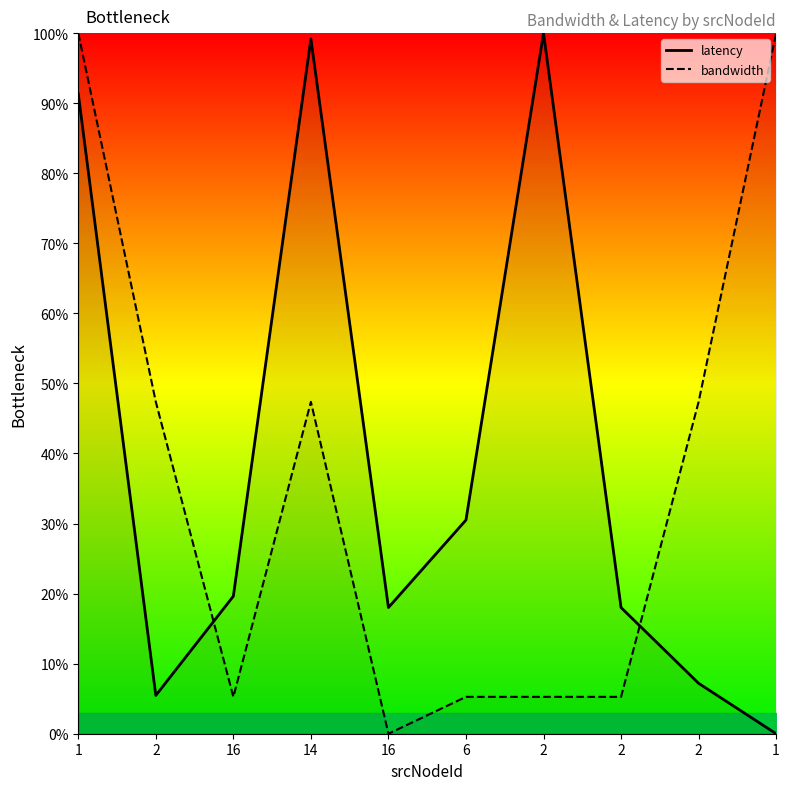

Reading right to left, extract all data points from this chart.

latency: 1=0.0	2=7.2	2=18.0	2=100.0	6=30.5	16=18.0	14=99.2	16=19.6	2=5.5	1=91.3
bandwidth: 1=100.0	2=47.4	2=5.3	2=5.3	6=5.3	16=0.0	14=47.4	16=5.3	2=47.4	1=100.0